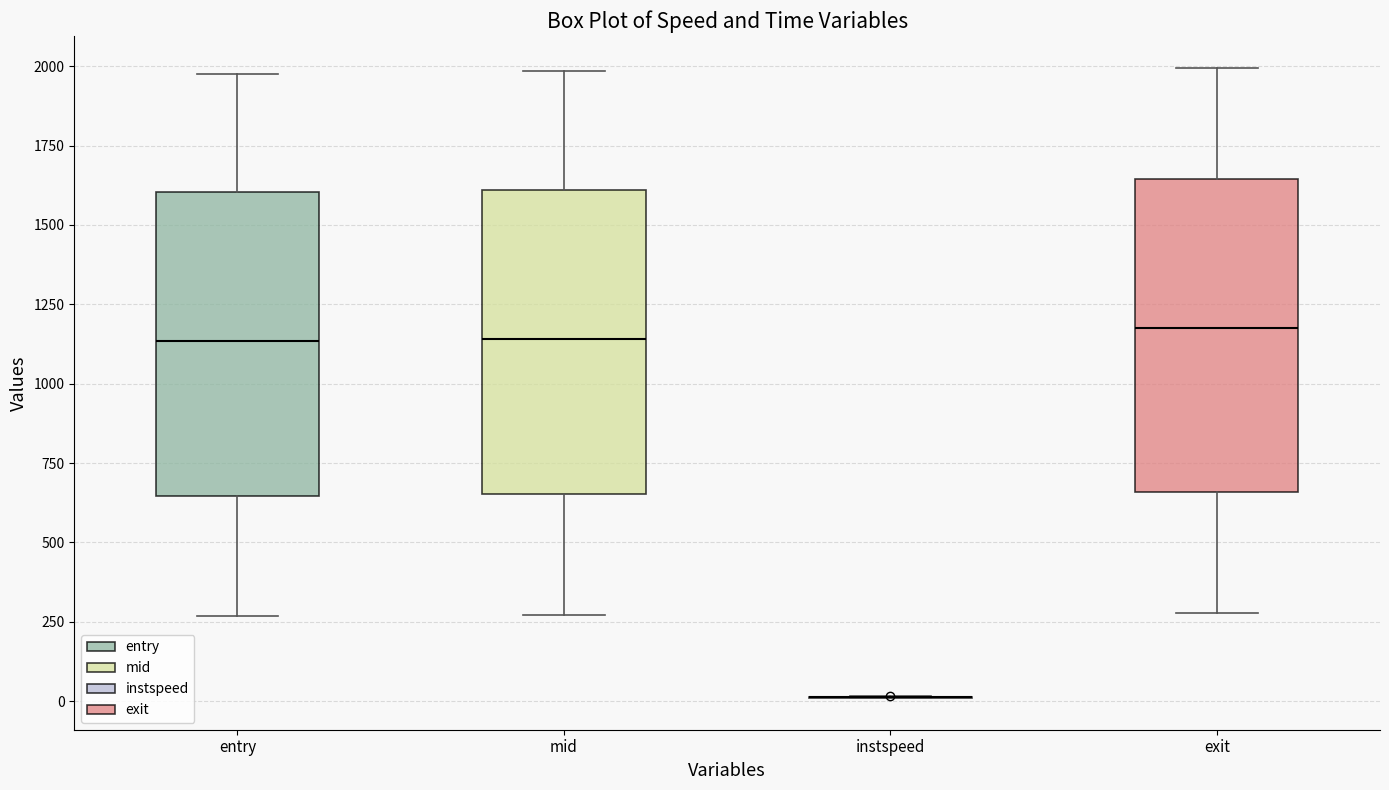

Reading left to right, transcribe this box plot: for each box, give where its median line is, the range the box spans, and where its two whiskers end, as read against the y-axis. The values are not printed on the chart, so give them approximately, as read against the axis.

entry: median 1150, box 650 to 1600, whiskers 250 to 2000
mid: median 1150, box 650 to 1600, whiskers 250 to 2000
instspeed: box collapsed to a line at 0, whiskers 0 to 0
exit: median 1150, box 650 to 1650, whiskers 300 to 2000